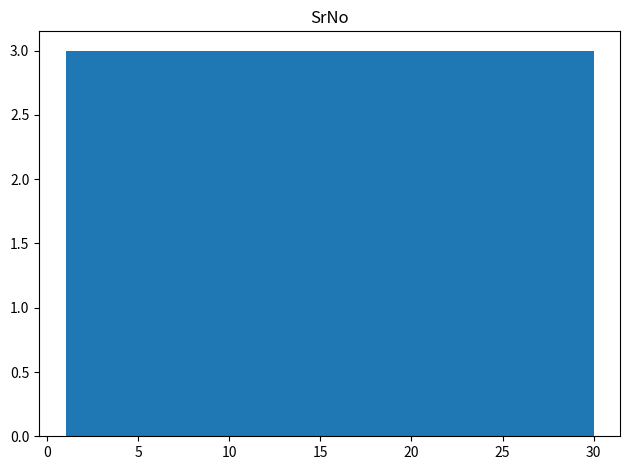

How tall is the bar that spans 24.2 to 27.1 on the x-axis? Neither the bar edges nor the heights are printed on the chart, so give them approximately, as read against the axes.

3